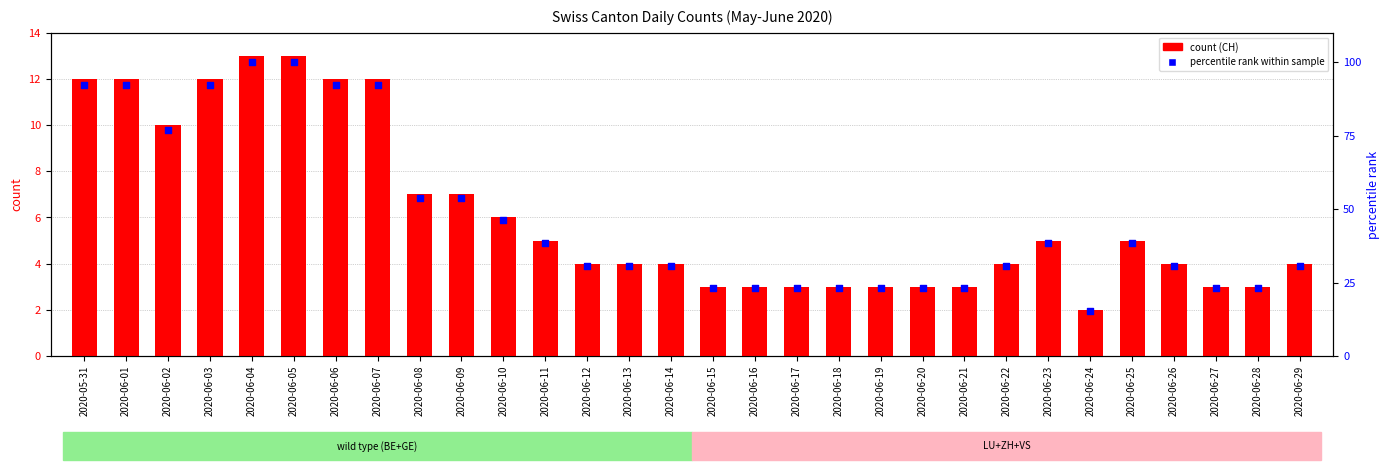

Which series reaches the minimum Y coordinate?

CH (count)